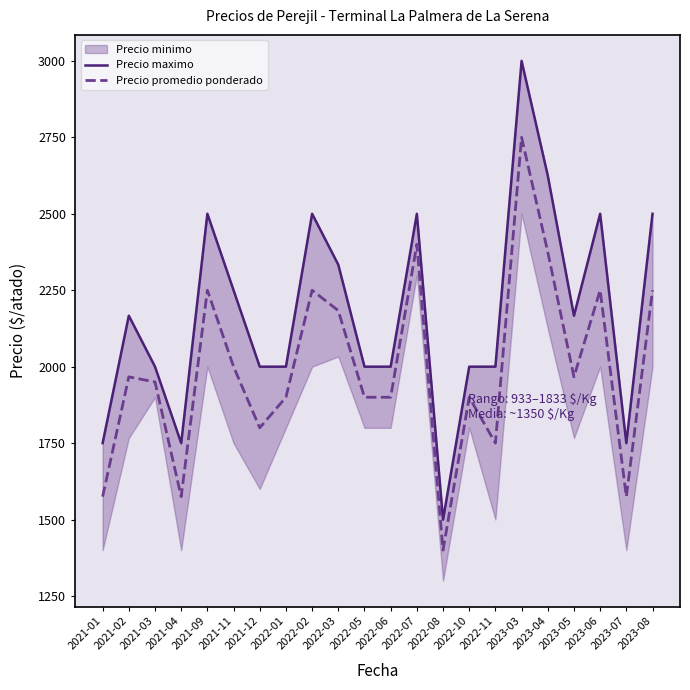

True or false: Precio promedio ponderado has more than 1 interior local peaks.

True